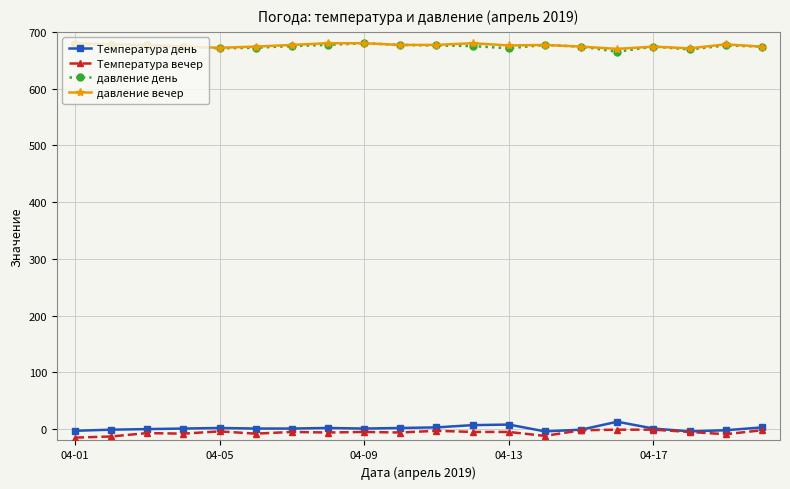

At how many categories does at least one series exceed 175?

20